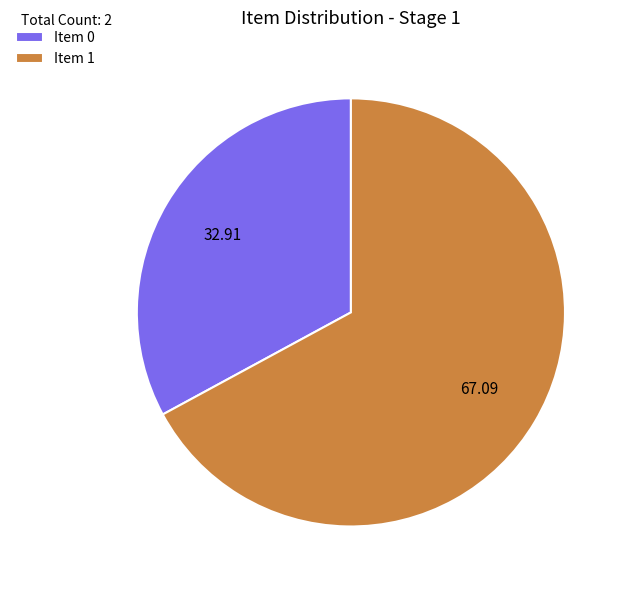

Which category accounts for the majority?

Item 1